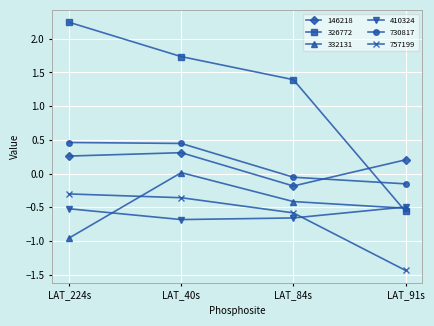

List the labels in order of 757199 value, smallest first.

LAT_91s, LAT_84s, LAT_40s, LAT_224s